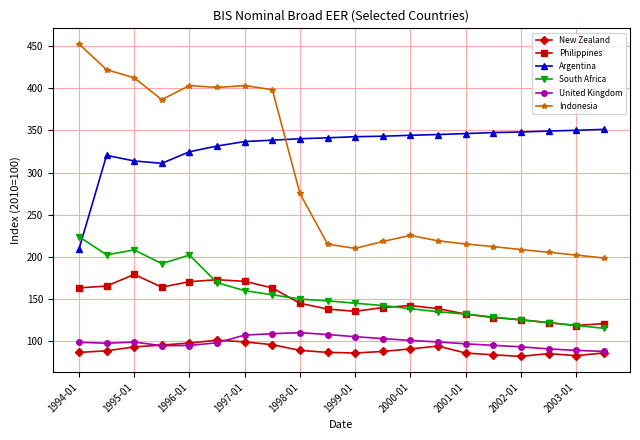

True or false: Argentina and South Africa intersect in this chart.

True